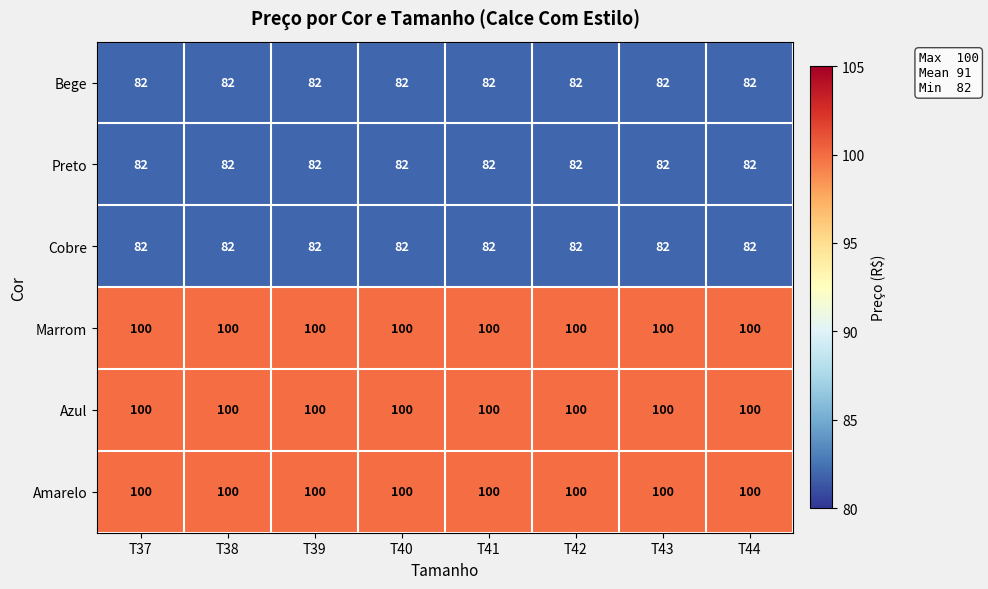

The value of Marrom at T40 is 46. True or false?

False